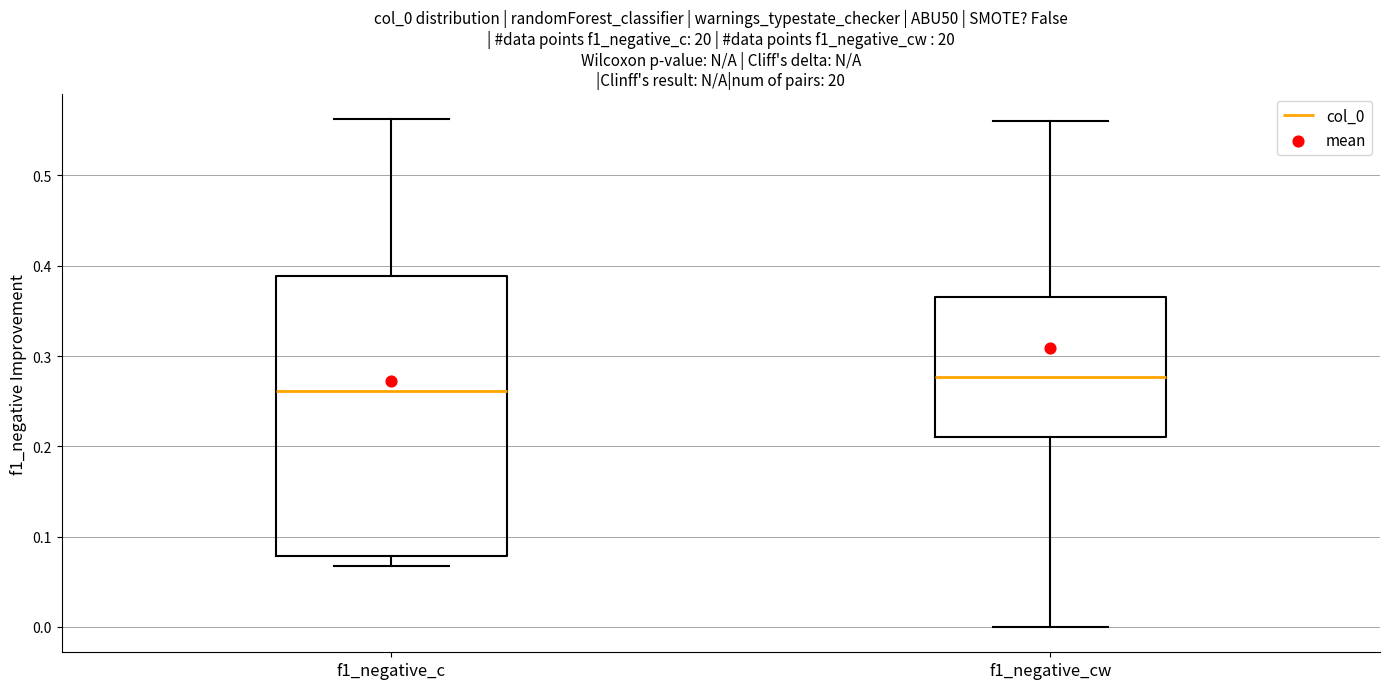

Which box's median line is the lowest?

f1_negative_c